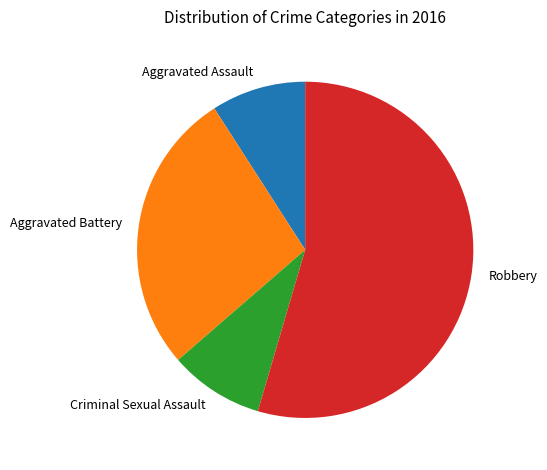

How many slices are in this pie chart?

4